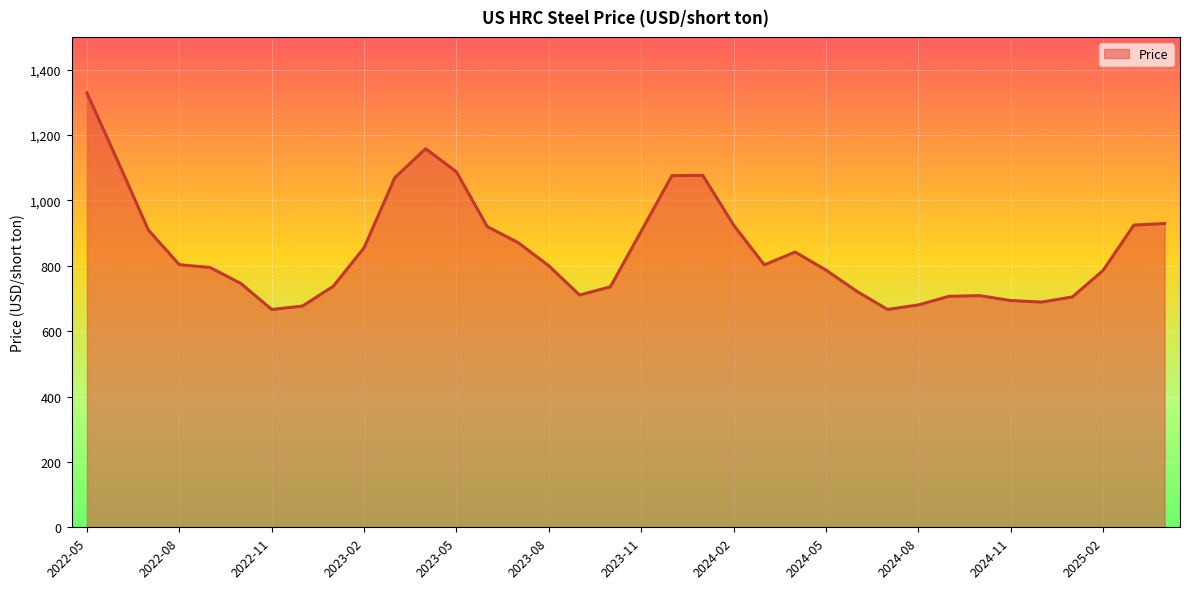

What is the minimum value shown in the chart?

666.3